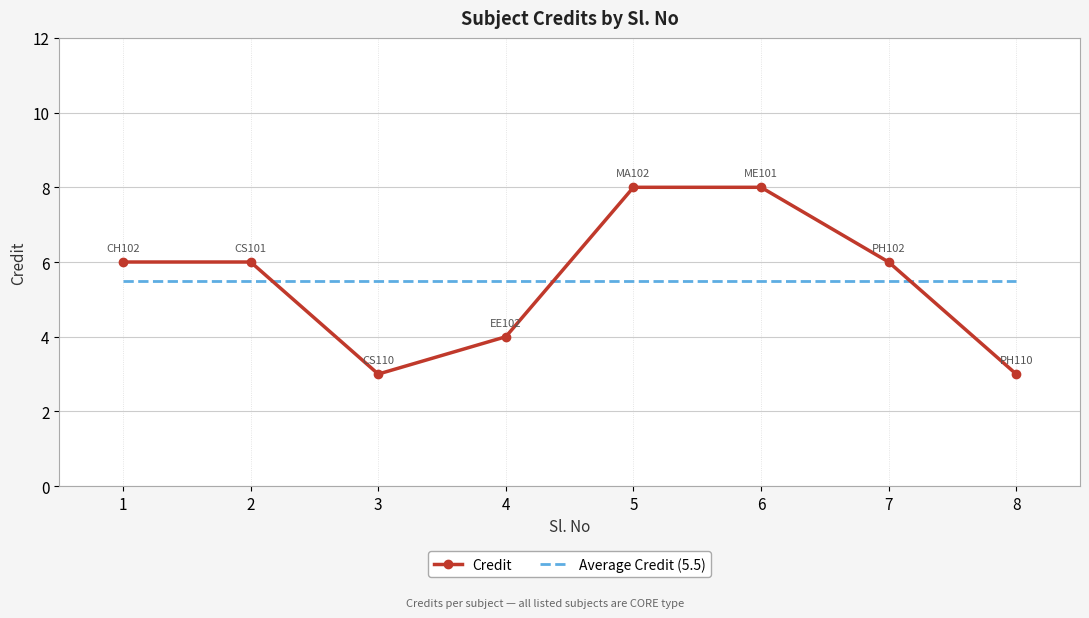

Reading right to left, list all the values displayed in this chart.

Credit: 3.0	6.0	8.0	8.0	4.0	3.0	6.0	6.0
Average Credit (5.5): 5.5	5.5	5.5	5.5	5.5	5.5	5.5	5.5